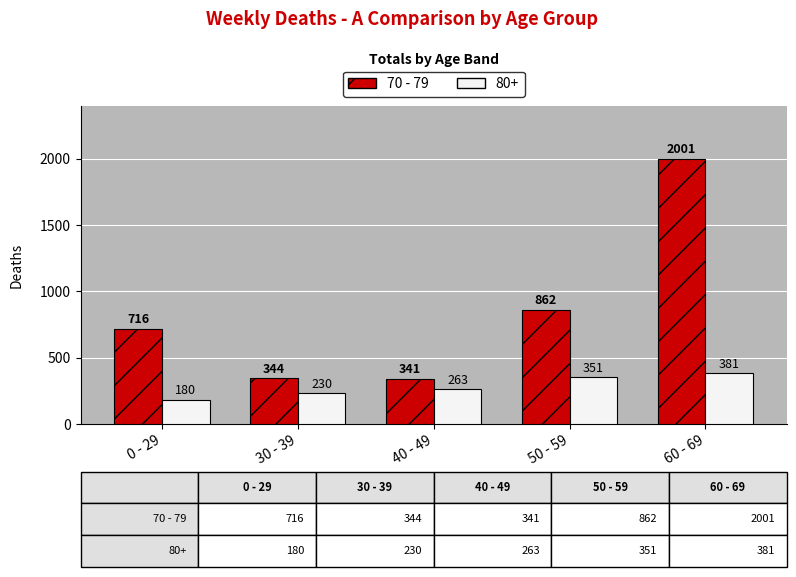

Rank the series by their maximum value, from lowest to highest.

80+, 70 - 79